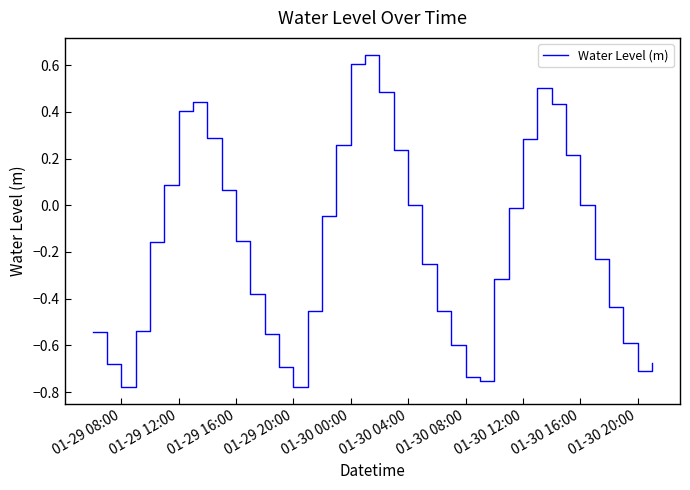

The value at 01-29 16:00 is -0.0. True or false?

False